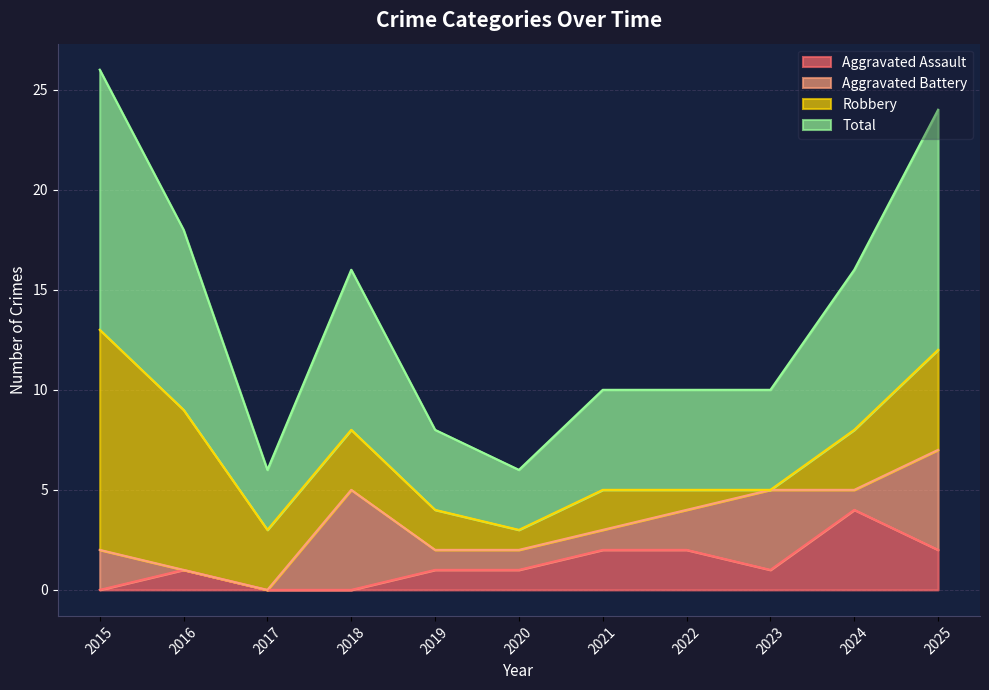

True or false: Total and Aggravated Assault intersect in this chart.

False